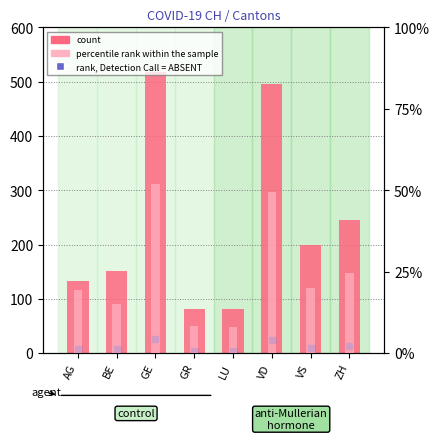

At which category does the chart reach its peak across all series?

GE